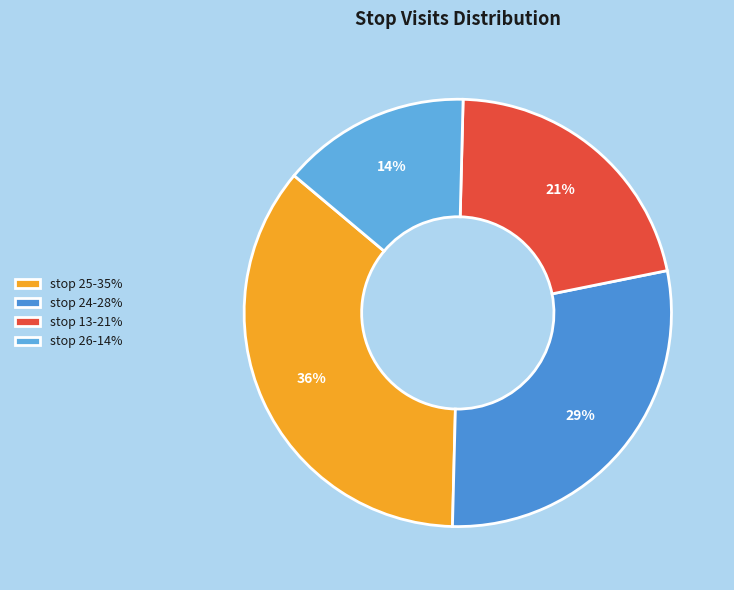

Count the number of slices in the pie.

4